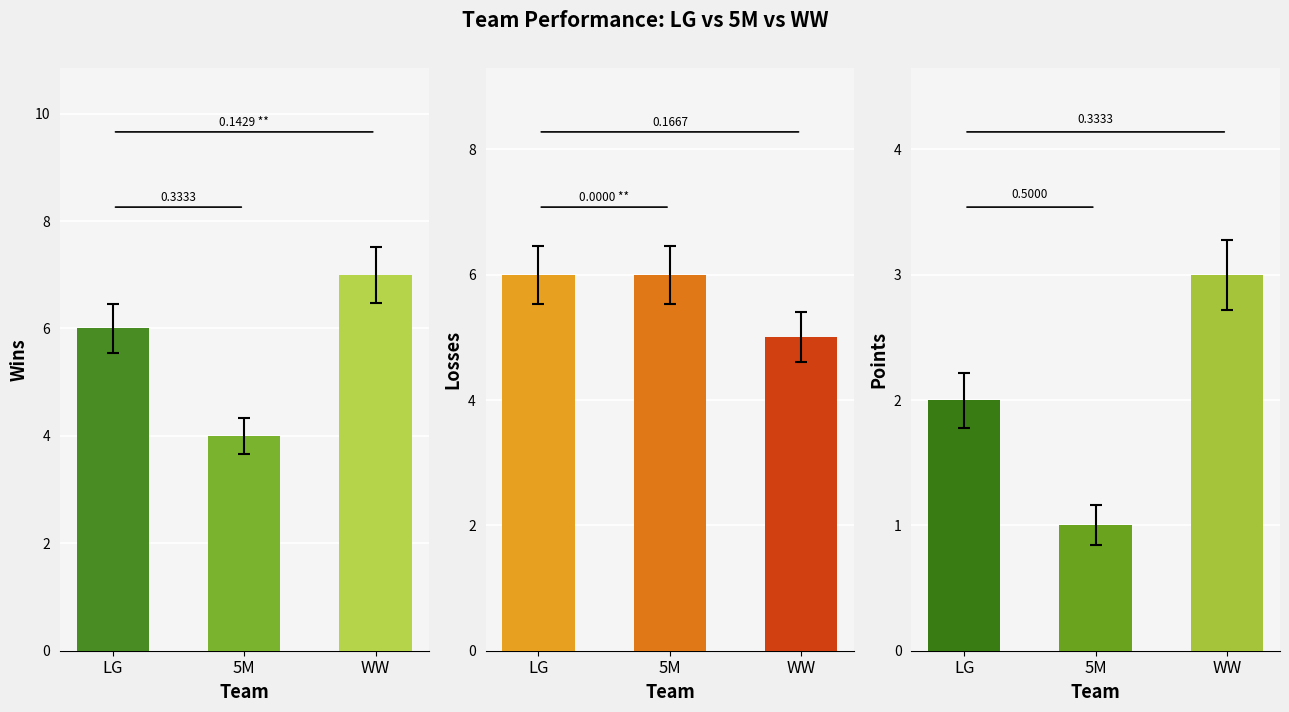

At LG, list the series in order from largest to smallest.

Losses, Wins, Points